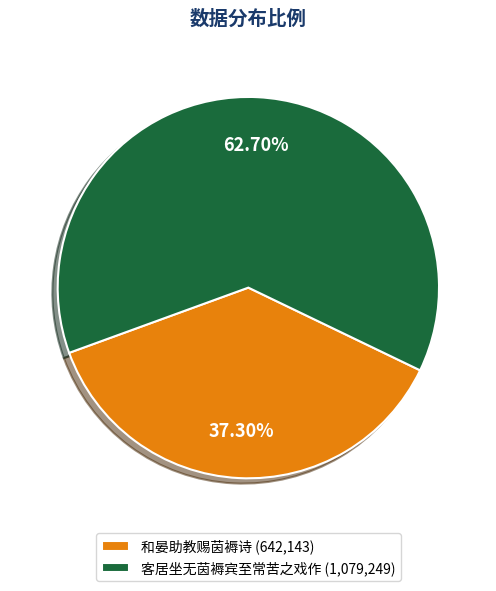

Count the number of slices in the pie.

2